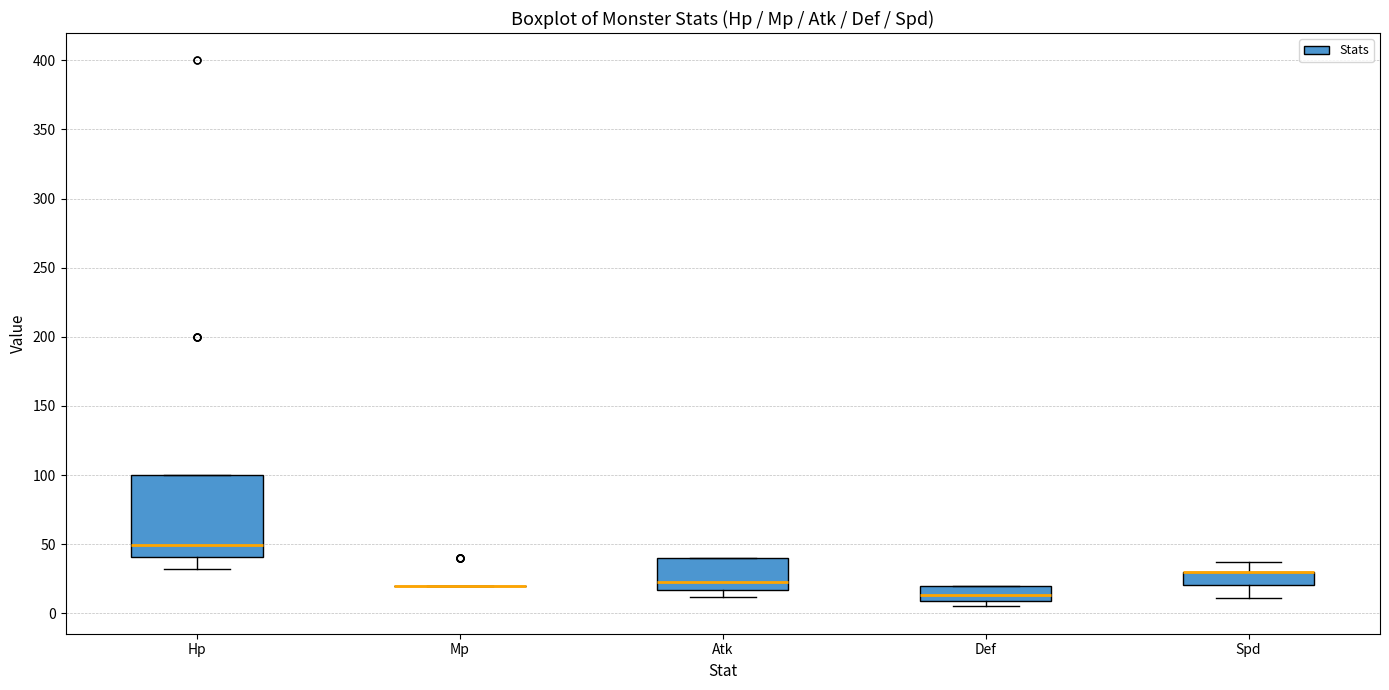

Reading left to right, read every box against the y-axis: the position of its median line, the range the box covers, and the ends of its whiskers. The values are not printed on the chart, so give them approximately, as read against the axis.

Hp: median 50, box 40 to 100, whiskers 30 to 100
Mp: box collapsed to a line at 20, whiskers 20 to 20
Atk: median 25, box 15 to 40, whiskers 10 to 40
Def: median 15, box 10 to 20, whiskers 5 to 20
Spd: median 30 (drawn on the box's upper edge), box 20 to 30, whiskers 10 to 35